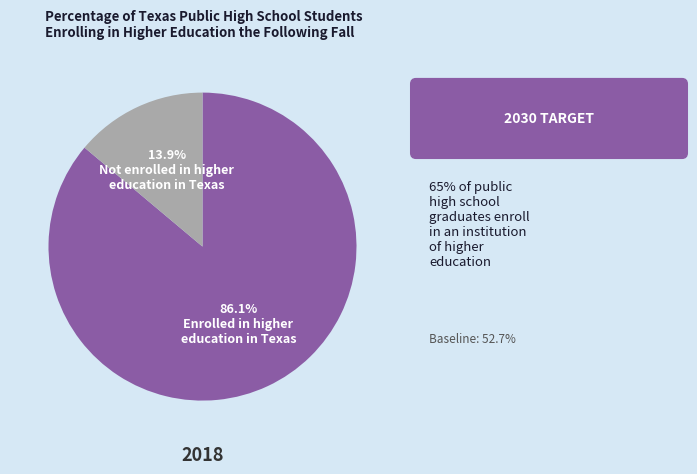

What is the total percentage of 86.1% Enrolled in higher education in Texas and 13.9% Not enrolled in higher education in Texas?

100.0%